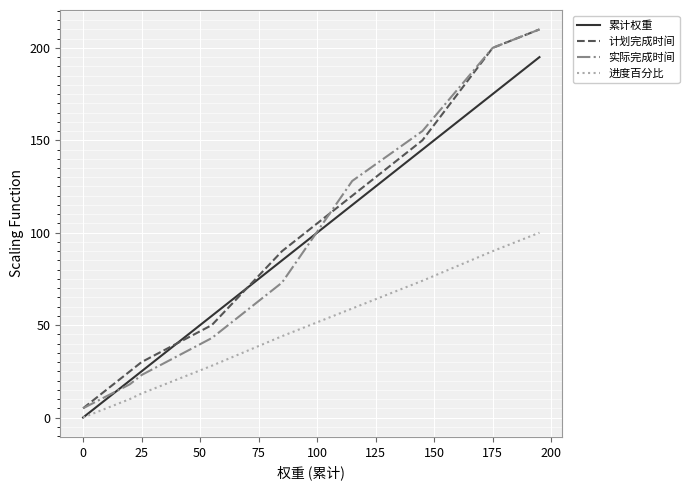

True or false: 计划完成时间 and 进度百分比 intersect in this chart.

False